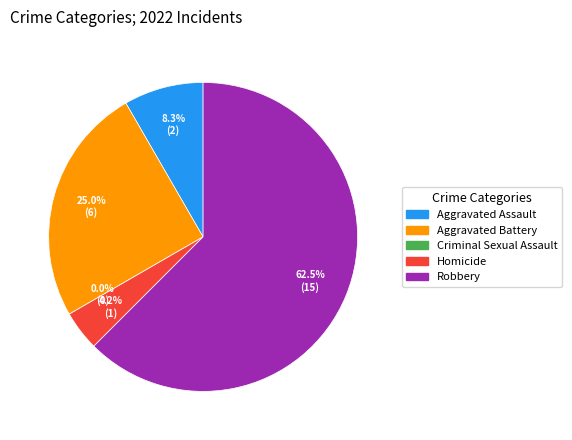

Which has a higher value, Robbery or Aggravated Assault?

Robbery